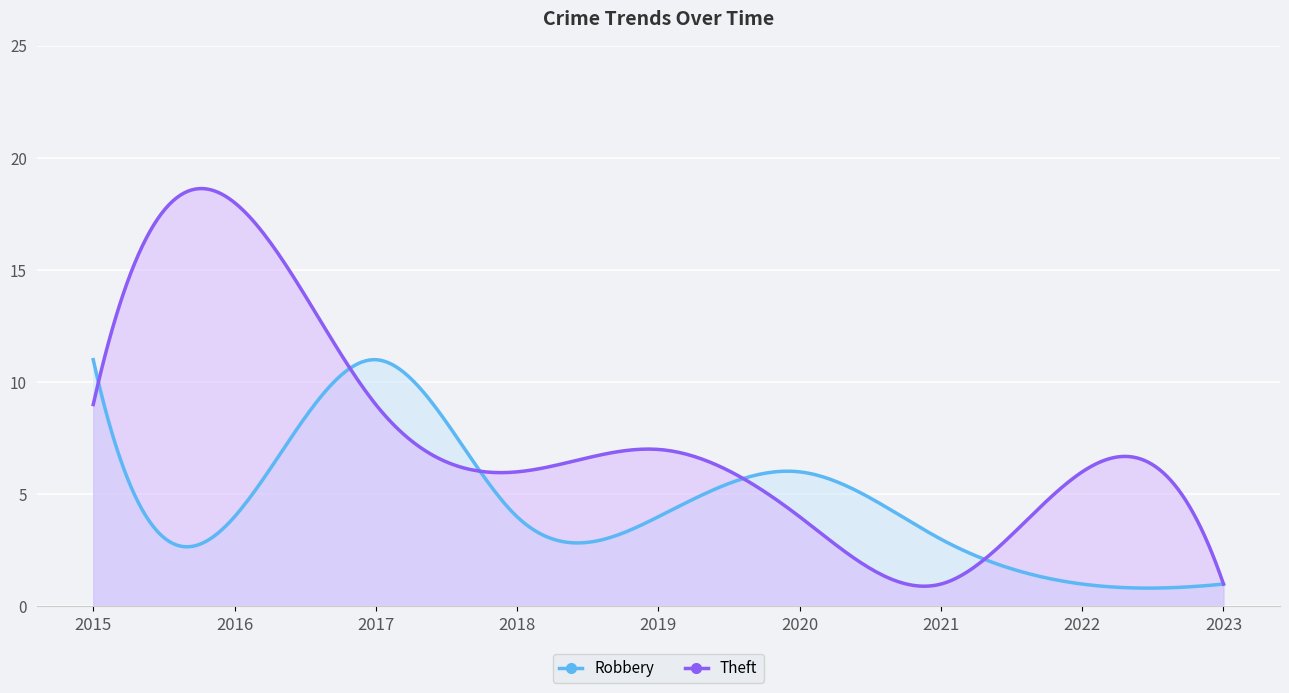

At how many categories does at least one series exceed 6?

4